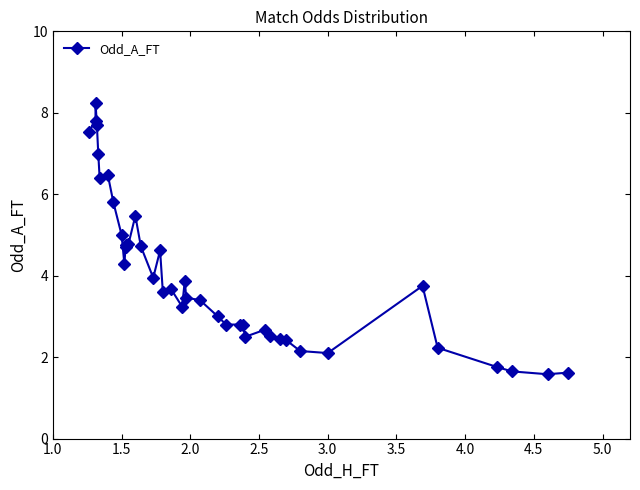

True or false: the data has more than 2 interior local peaks.

True